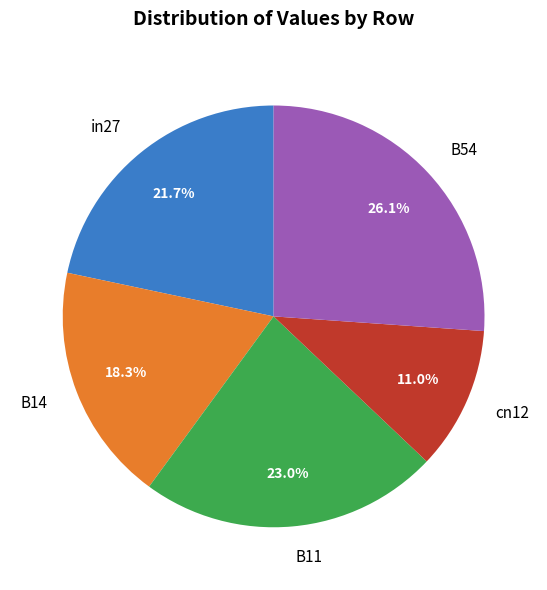

True or false: in27 accounts for 22% of the total.

True